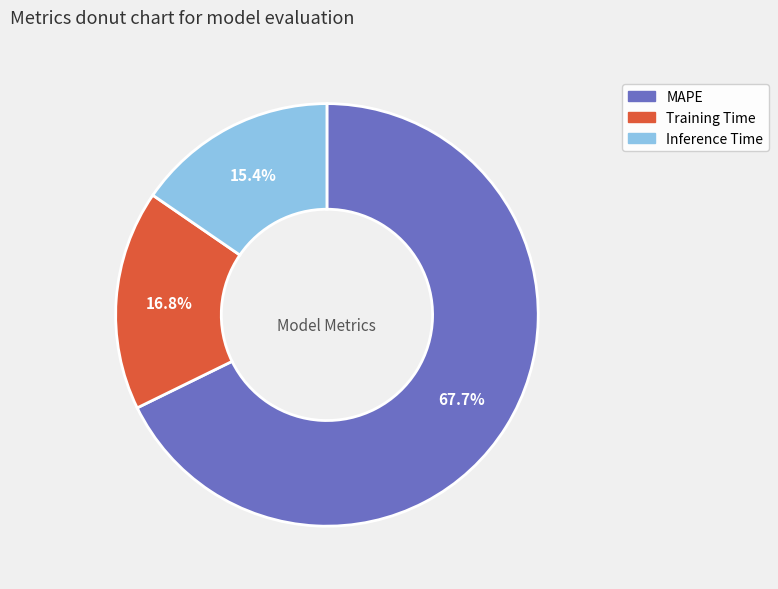

Which slice is the smallest?

Inference Time